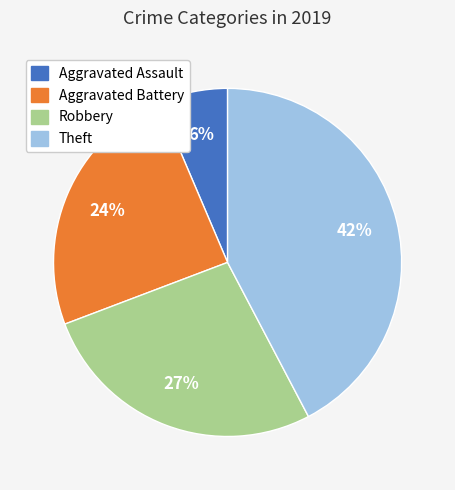

How many slices are in this pie chart?

4